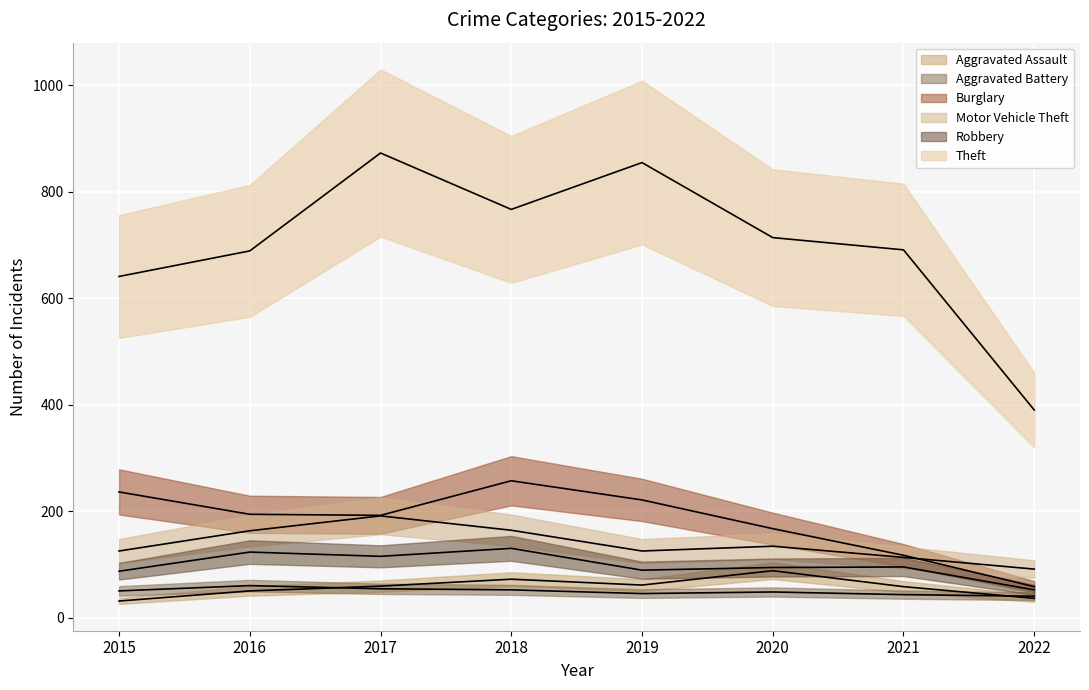

At which category does the chart reach its minimum across all series?

2015